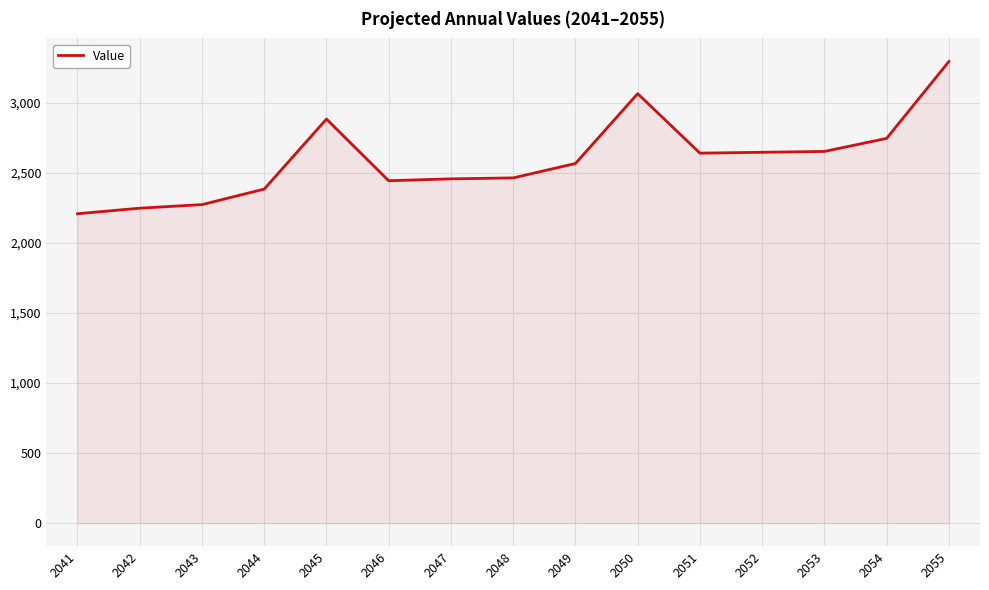

Read the value at 2049.

2565.3